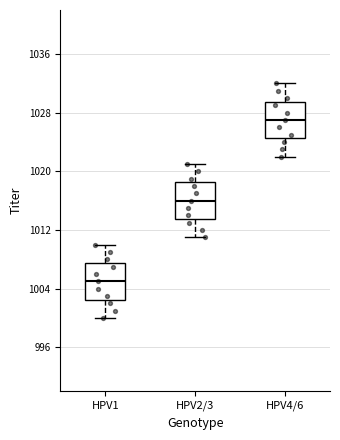

Reading left to right, transcribe this box plot: for each box, give where its median line is, the range the box spans, and where its two whiskers end, as read against the y-axis. The values are not printed on the chart, so give them approximately, as read against the axis.

HPV1: median 1005, box 1003 to 1008, whiskers 1000 to 1010
HPV2/3: median 1016, box 1014 to 1019, whiskers 1011 to 1021
HPV4/6: median 1027, box 1025 to 1030, whiskers 1022 to 1032